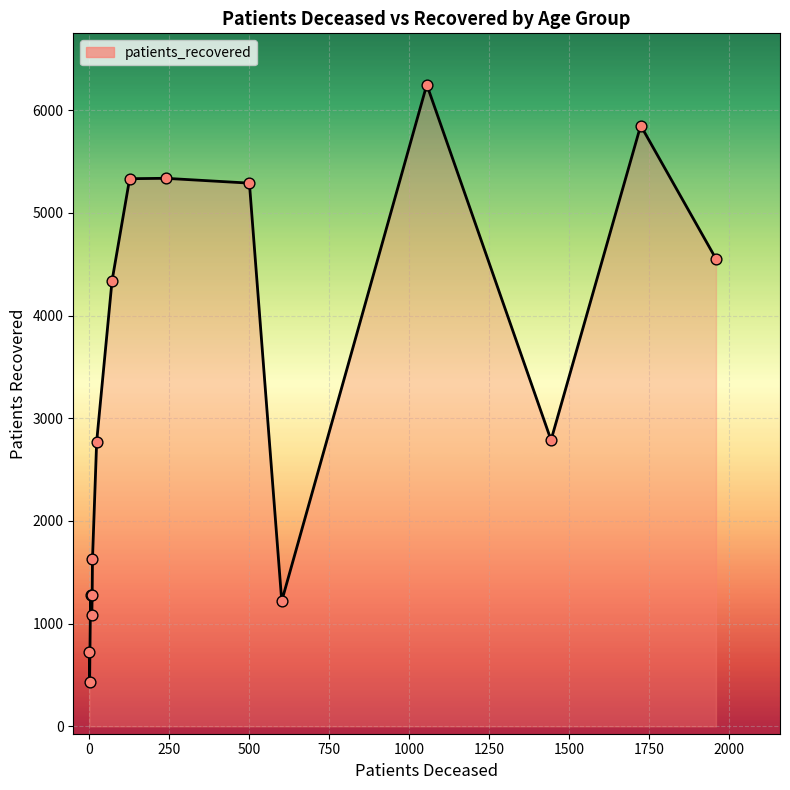

What is the difference between the maximum and minimum values?

5822